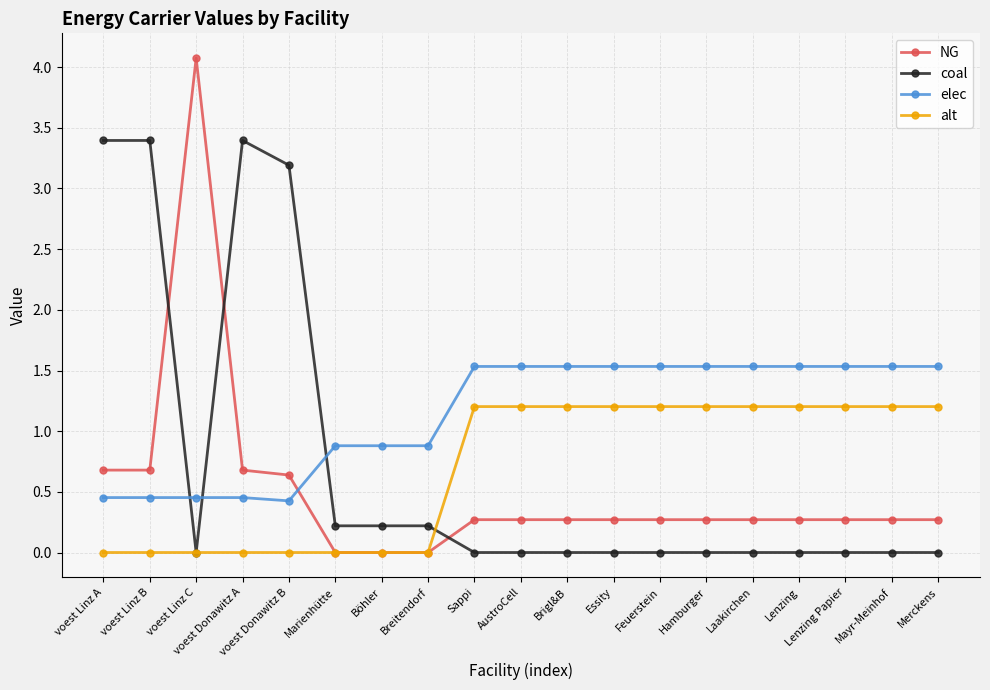

What is the greatest value displayed?

4.1